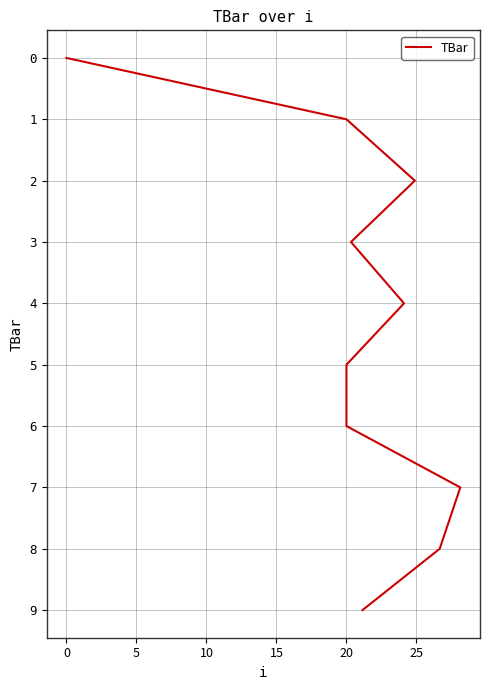

How many lines are shown in the chart?

1